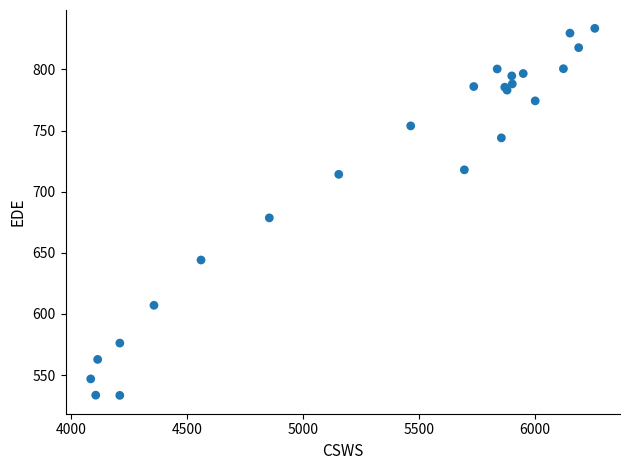

What Y value in the scatter plot is closest to 683?

678.5